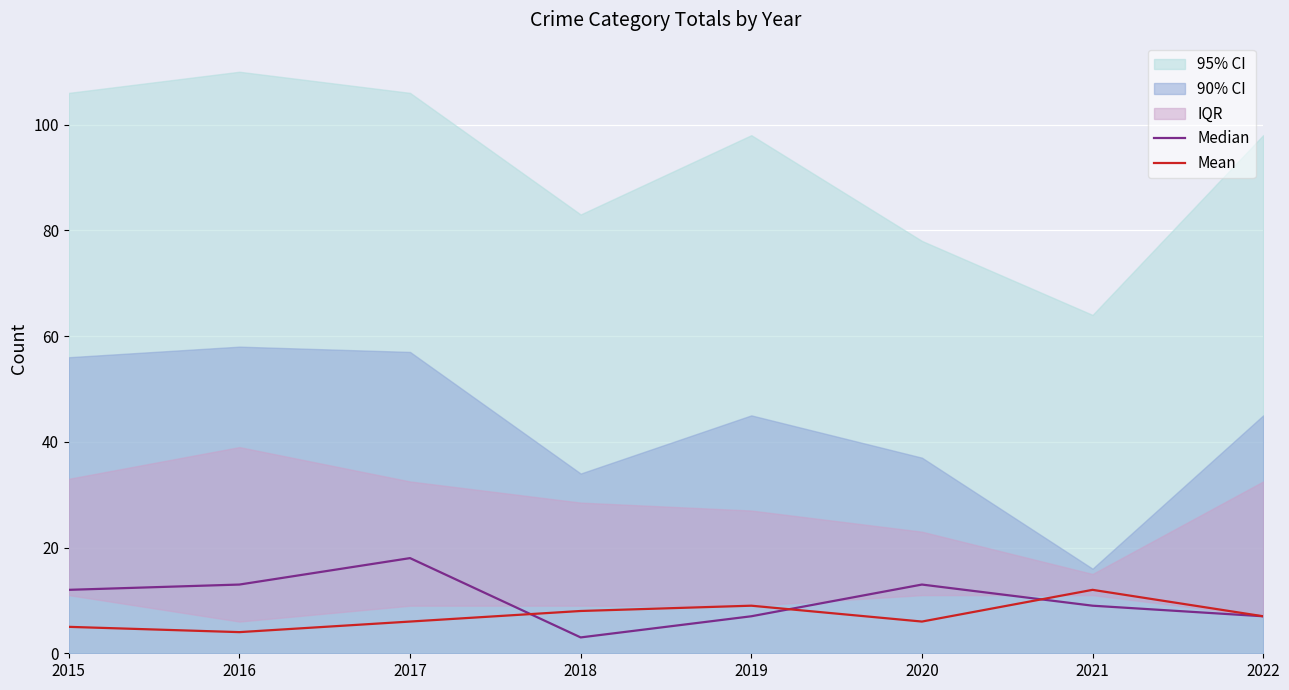

What is the value of the Median point at the 1st from the left?

12